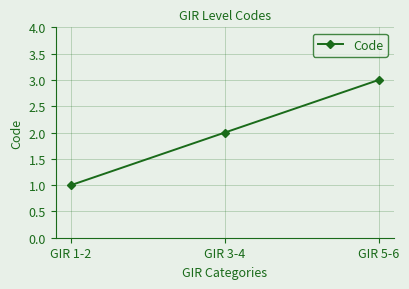

What is the label of the 3rd point from the left?

GIR 5-6